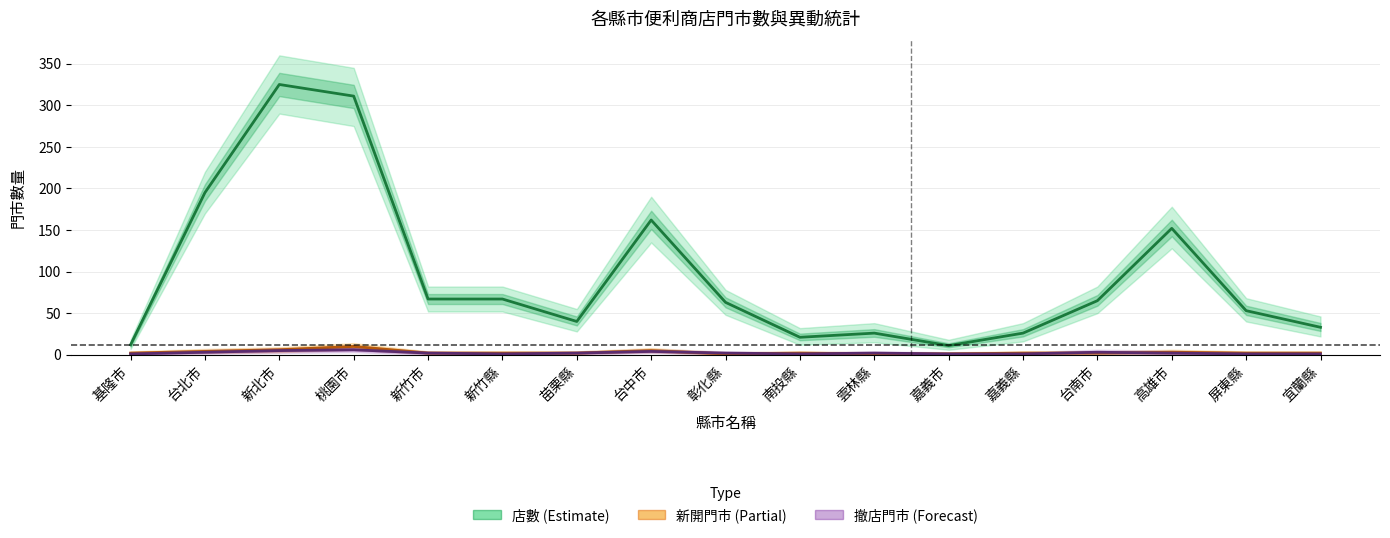

What is the maximum value shown in the chart?

325